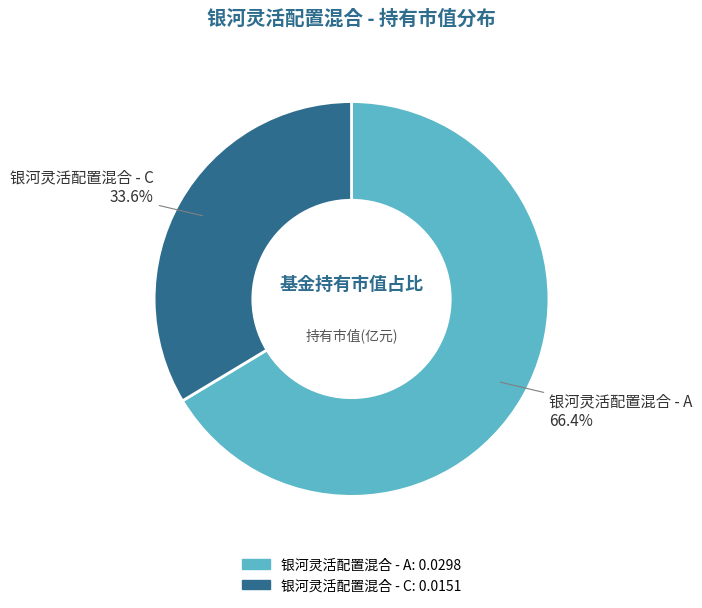

What is the largest slice in the pie chart?

银河灵活配置混合 - A